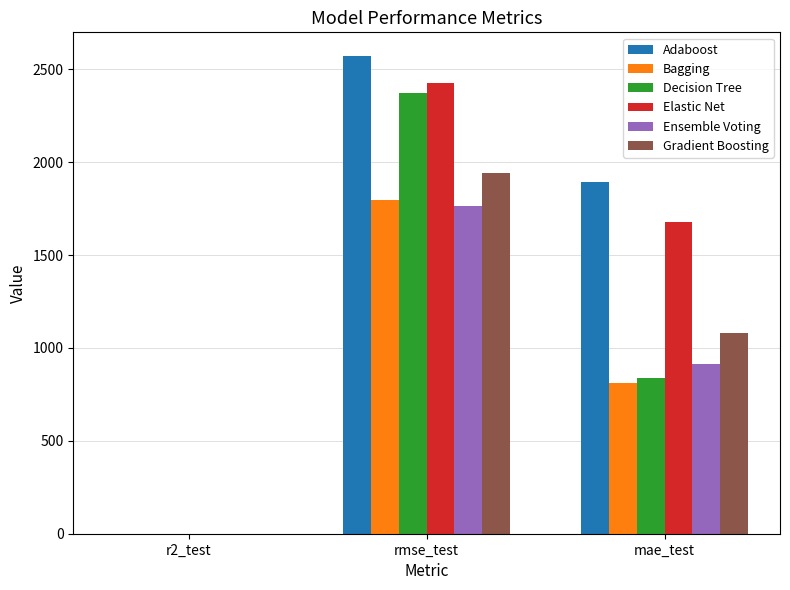

Where is Decision Tree nearest to the value 1185?

mae_test